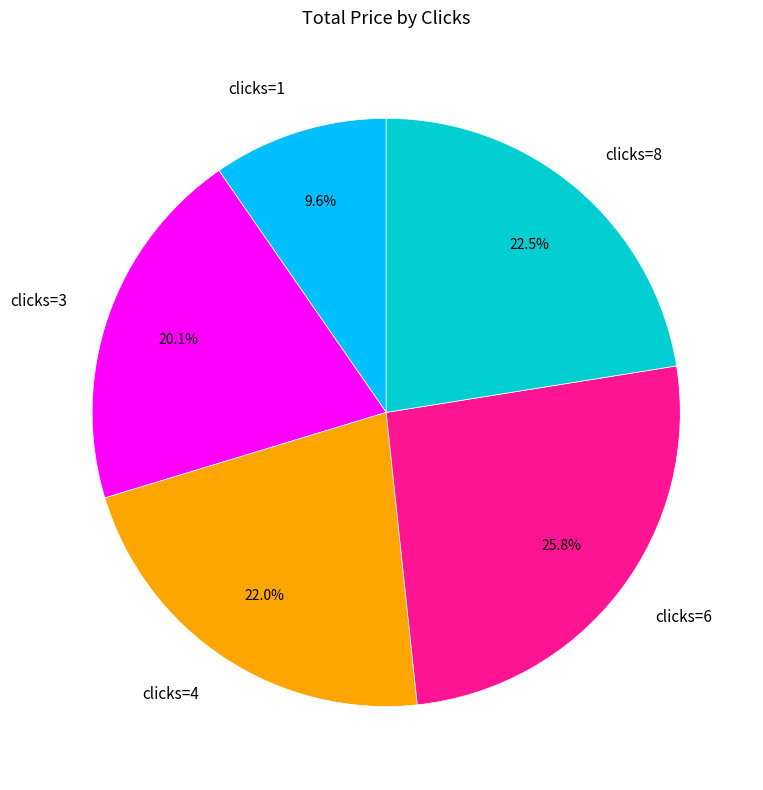

Between clicks=8 and clicks=3, which is larger?

clicks=8